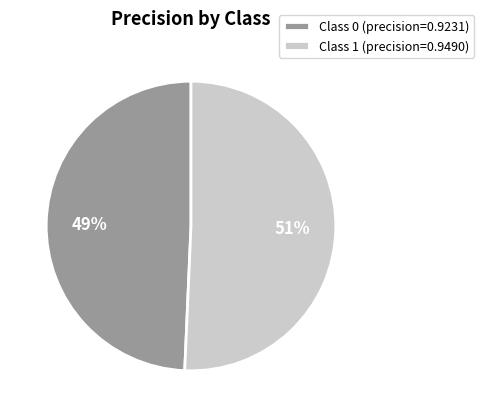

True or false: Class 0 (precision=0.9231) accounts for 49% of the total.

True